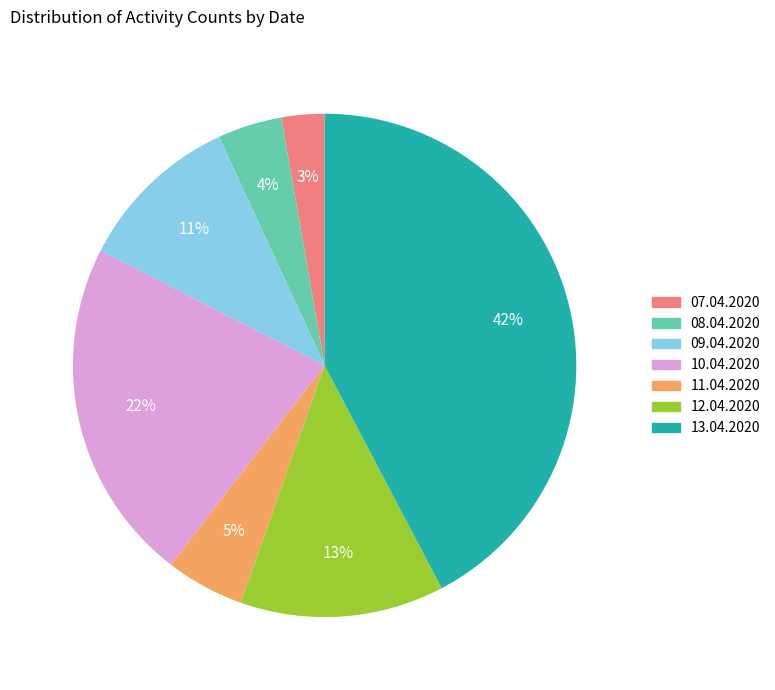

Is there any slice that represents more than half of the pie?

No